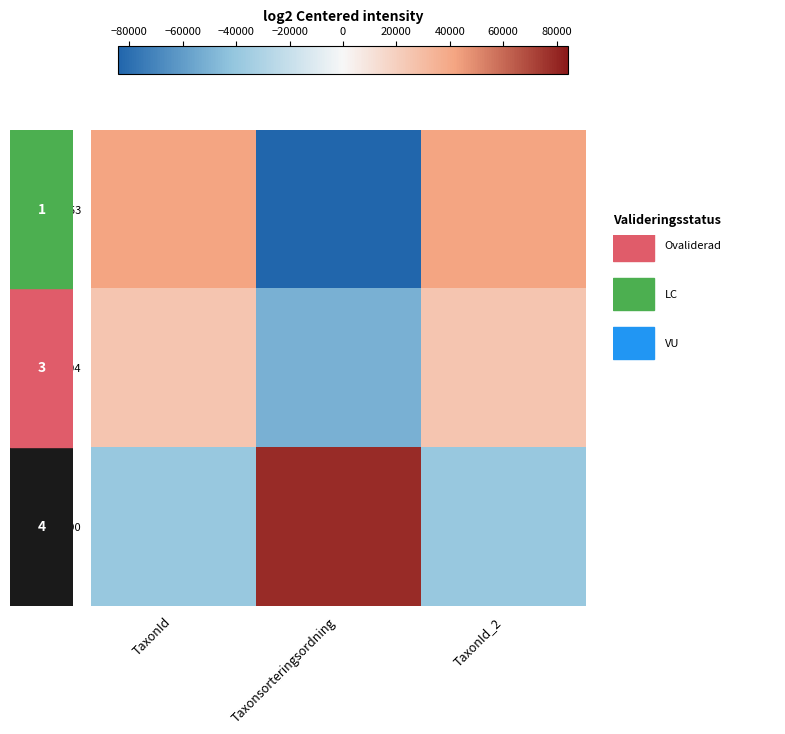

Which category has the highest value across all series?

Taxonsorteringsordning